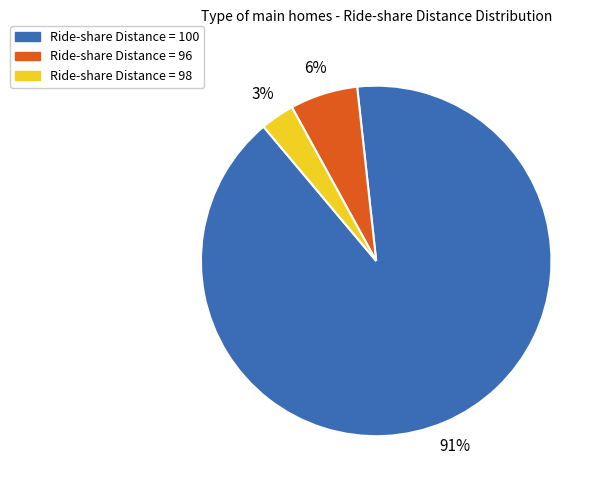

Does any single category account for the majority?

Yes